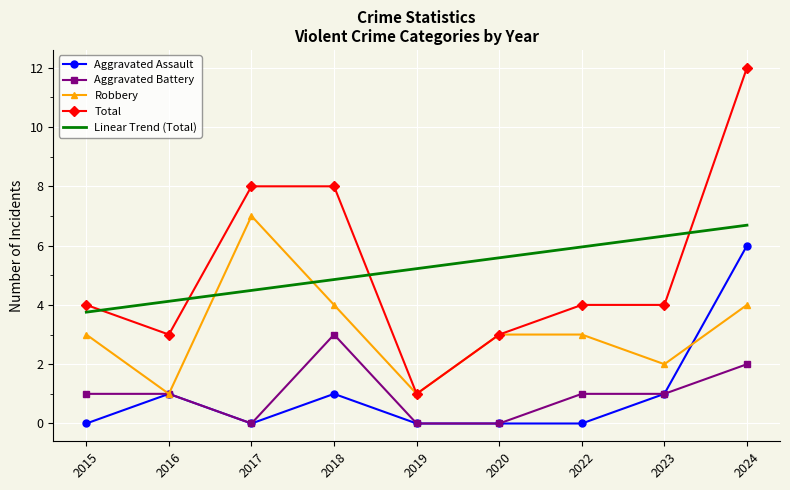

What is the difference between the highest and lowest values at 2016?

3.1